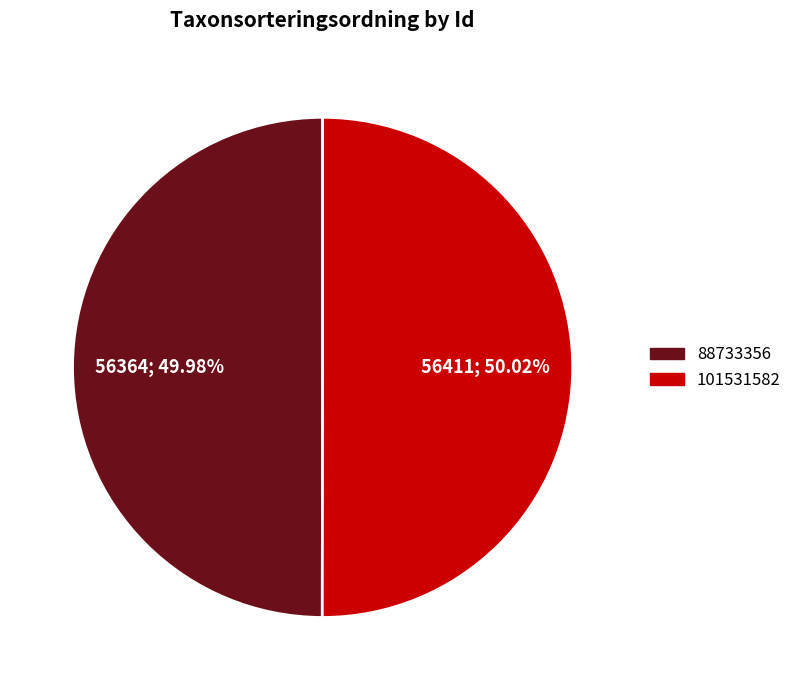

What is the ratio of the value at 101531582 to the value at 88733356?

1.0